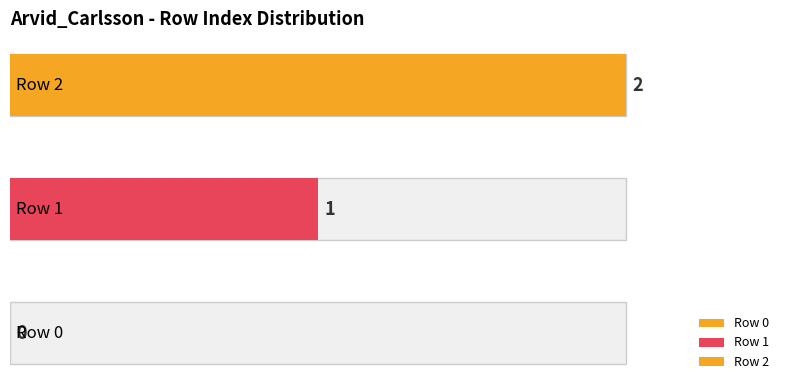

Which category has the highest value across all series?

Row 2